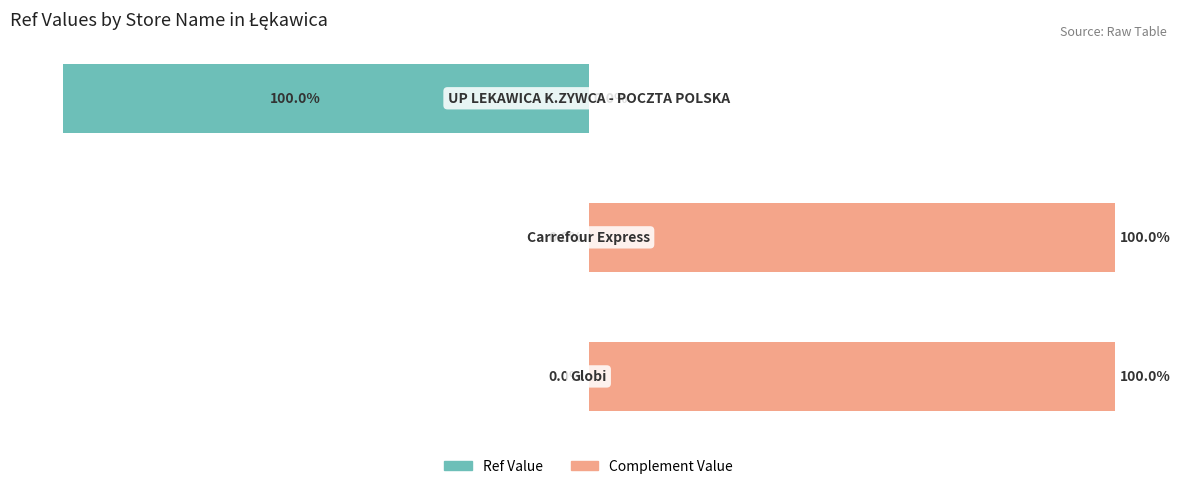

Which series has the widest spread of values?

Ref Value